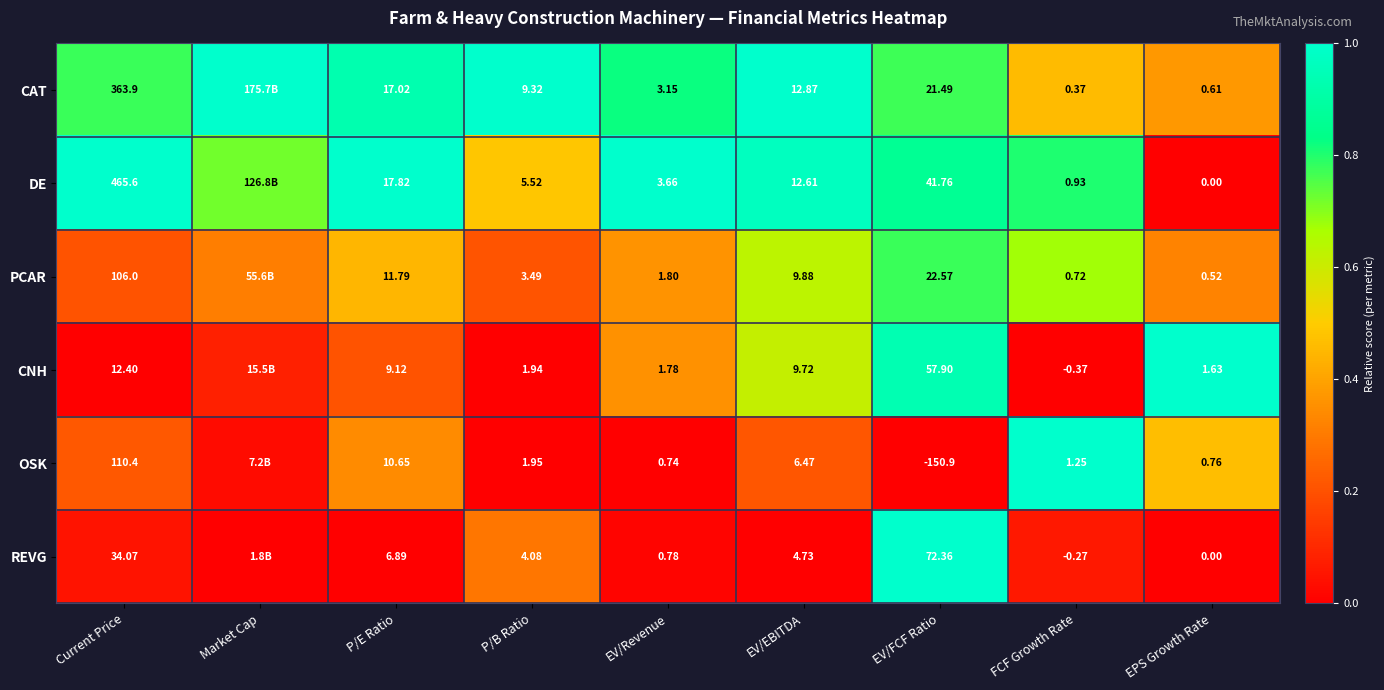

Is the value of CAT at EV/Revenue greater than the value of DE at EV/EBITDA?

No